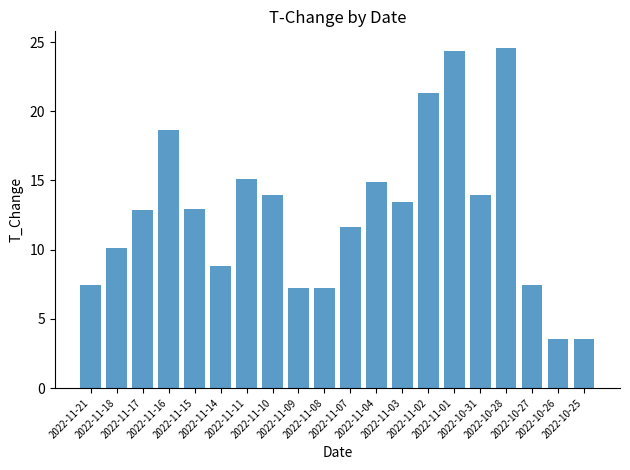

Read the value at 2022-11-03.

13.5